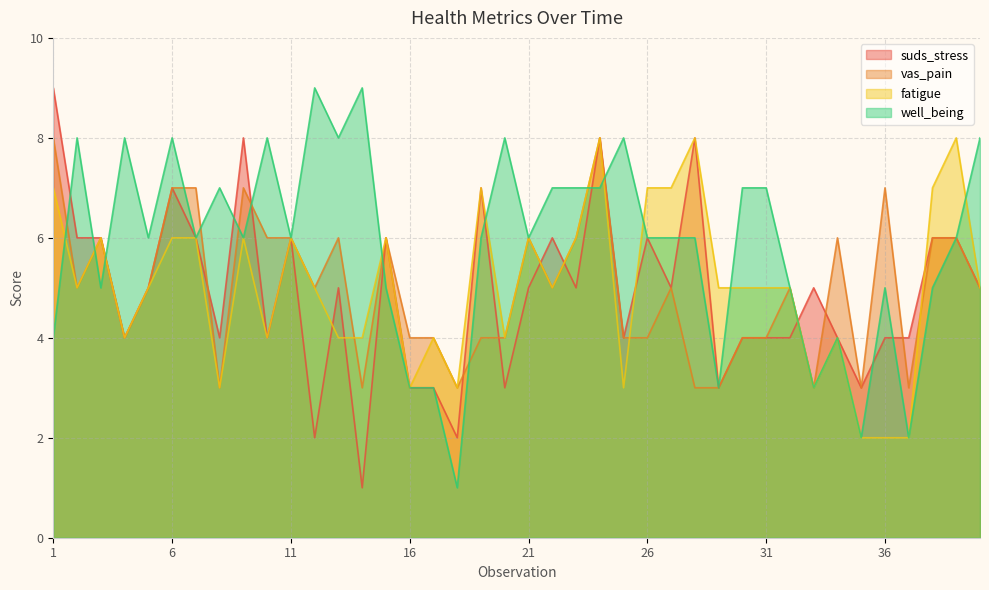

The value of fatigue at 9 is 6. True or false?

True